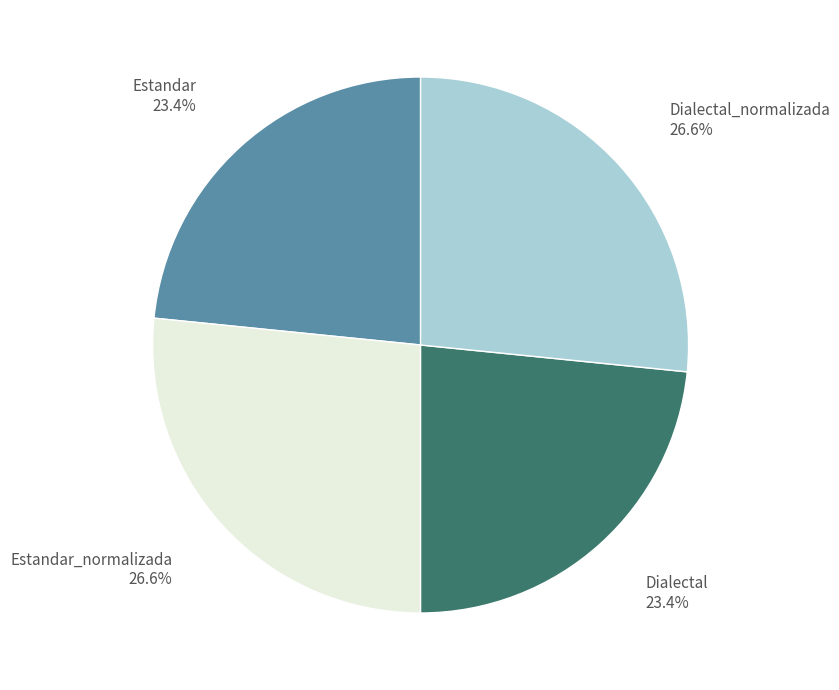

What percentage is the Estandar_normalizada slice, to the nearest percent?

27%